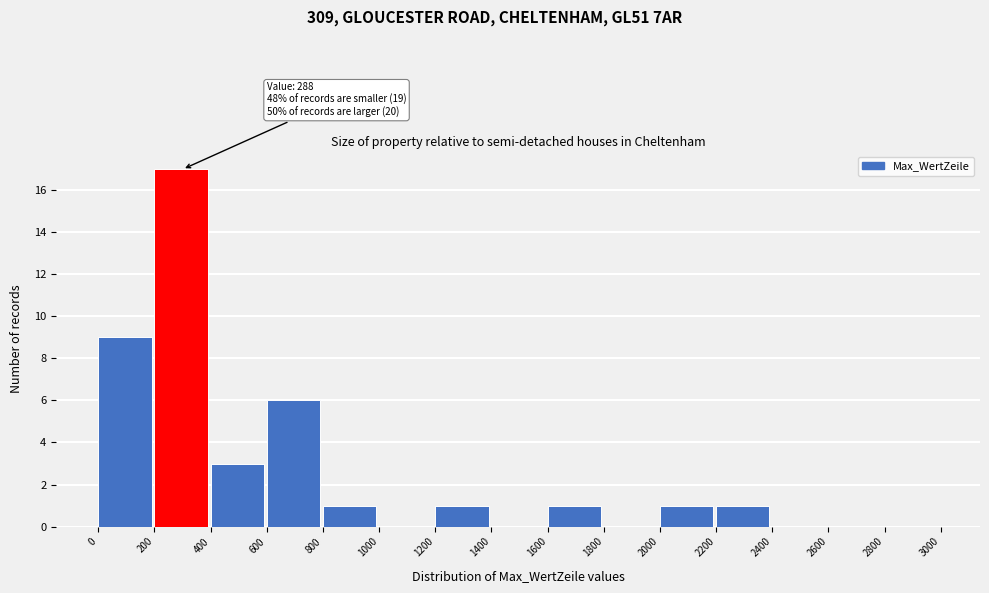

Over which range of the x-axis is the bar tallest?

200 to 400